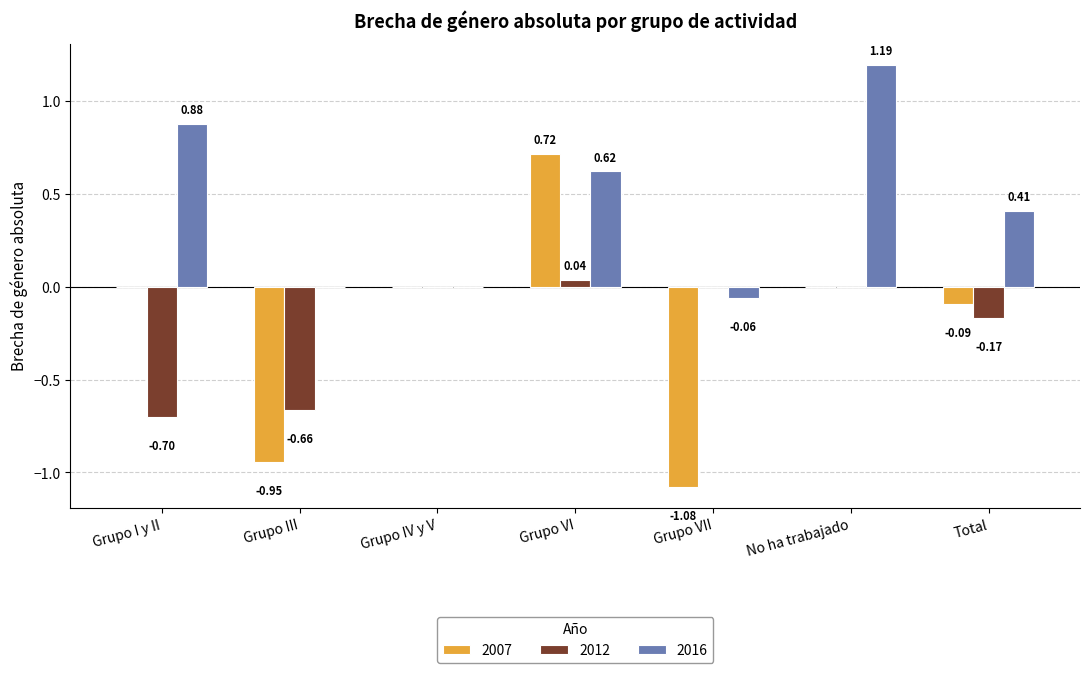

The value of 2007 at No ha trabajado is -1.2. True or false?

False